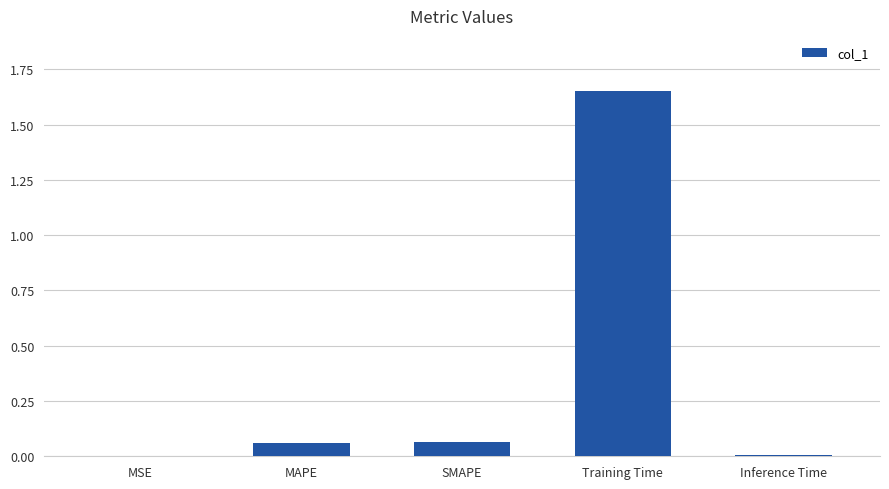

Which label corresponds to the largest value in the chart?

Training Time